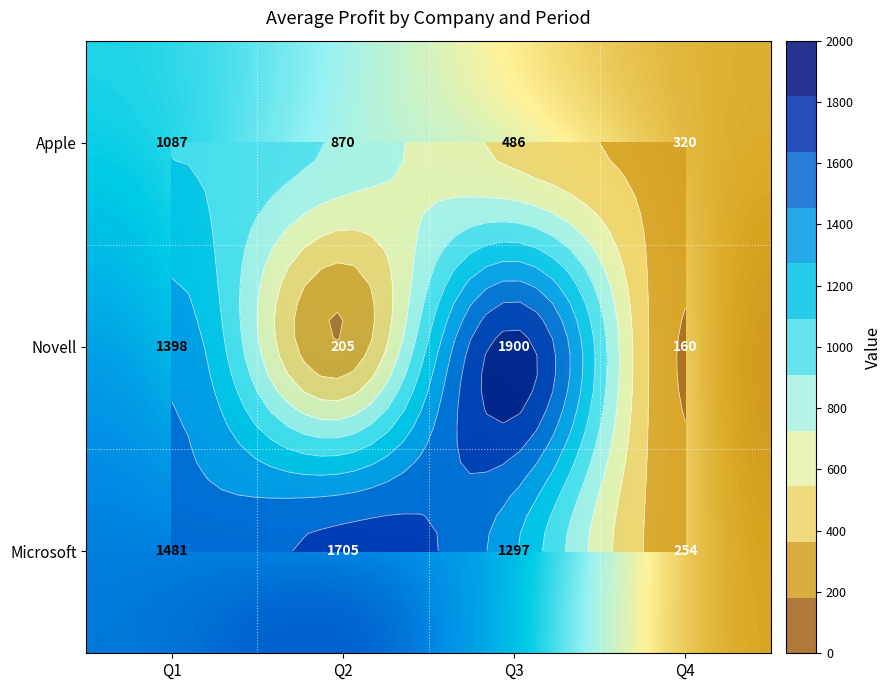

What is the sum of the Apple values at Q3 and Q1?

1573